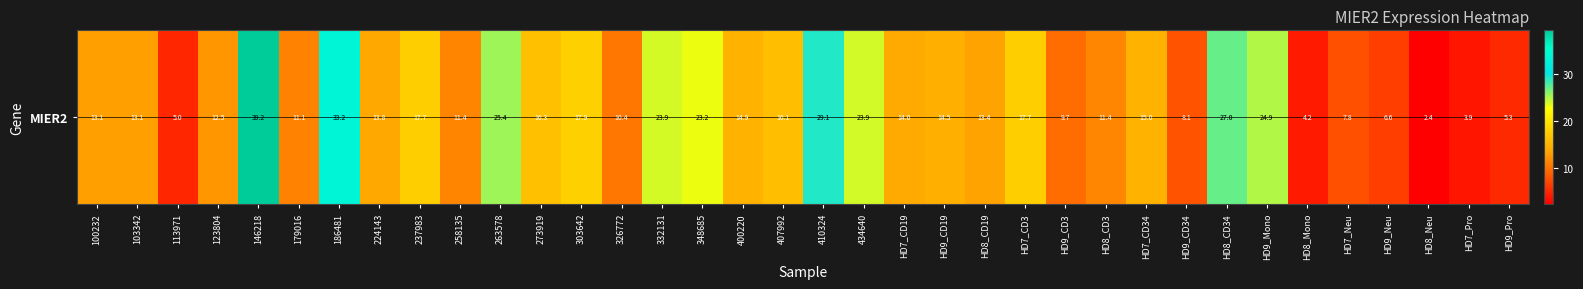

The chart shows a value of 27.0 at HD8_CD34. True or false?

True